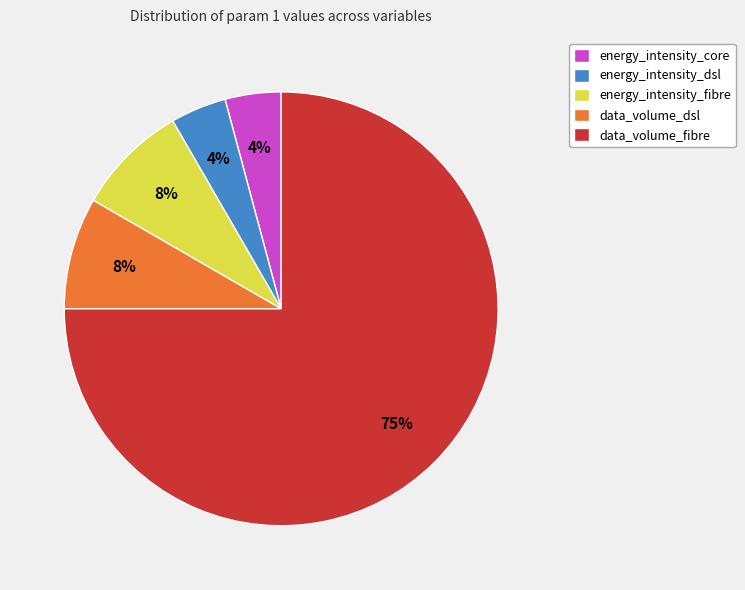

To the nearest percent, what is the average slice percentage?

20%